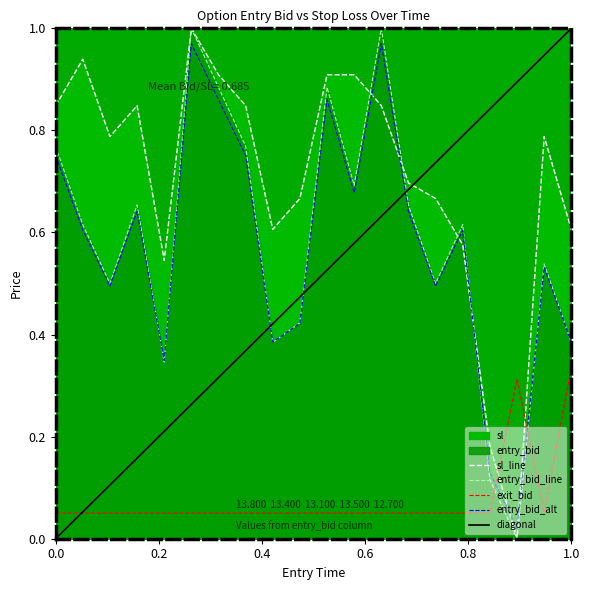

The value of entry_bid at 13:36 is 1.0. True or false?

True